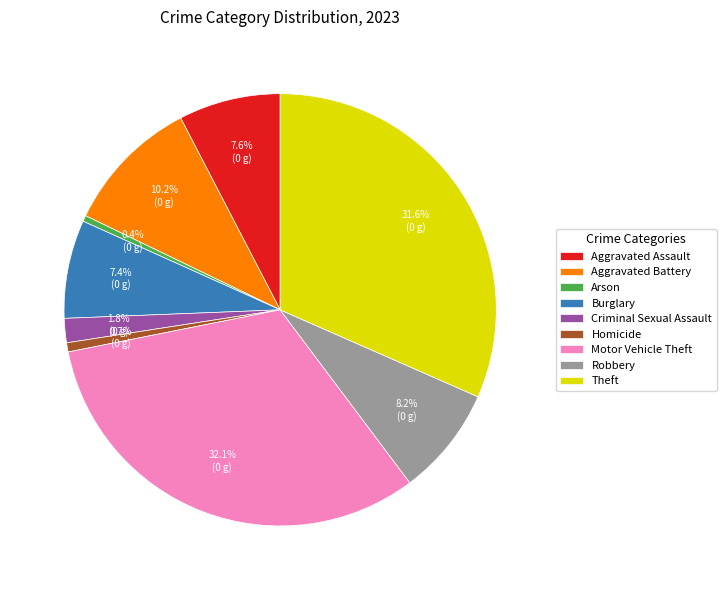

True or false: Arson accounts for 0% of the total.

True